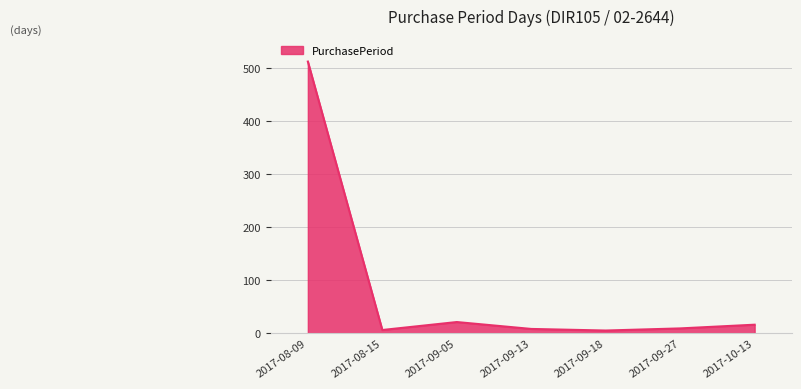

True or false: the data has more than 0 interior local peaks.

True